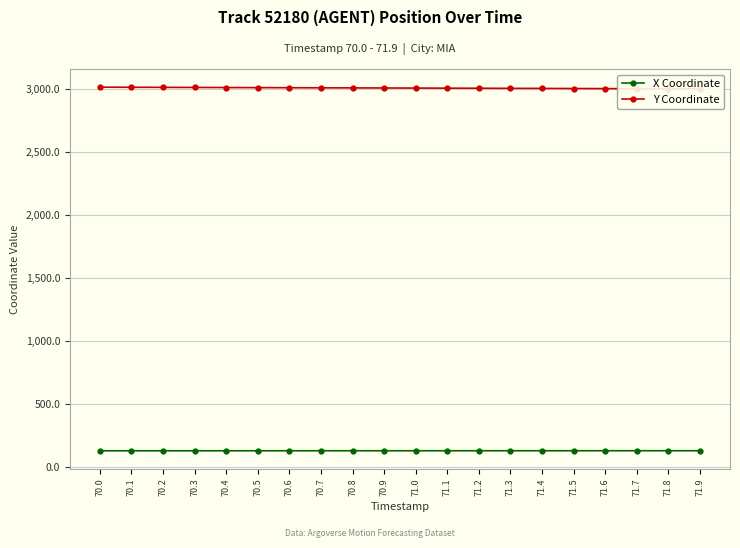

Which series has the largest total across all categories?

Y Coordinate